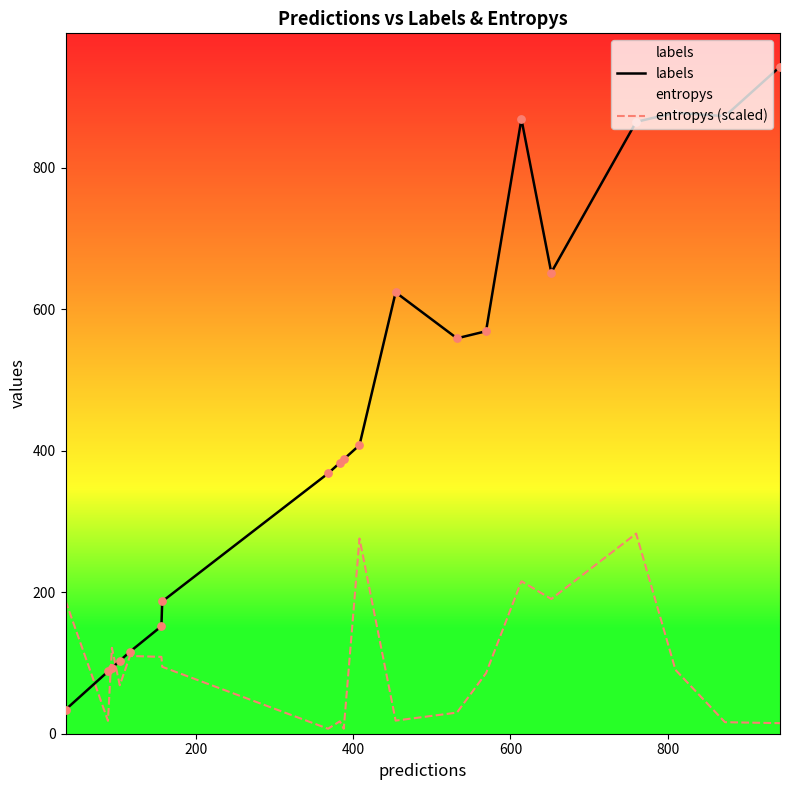

Which series has the largest total across all categories?

labels